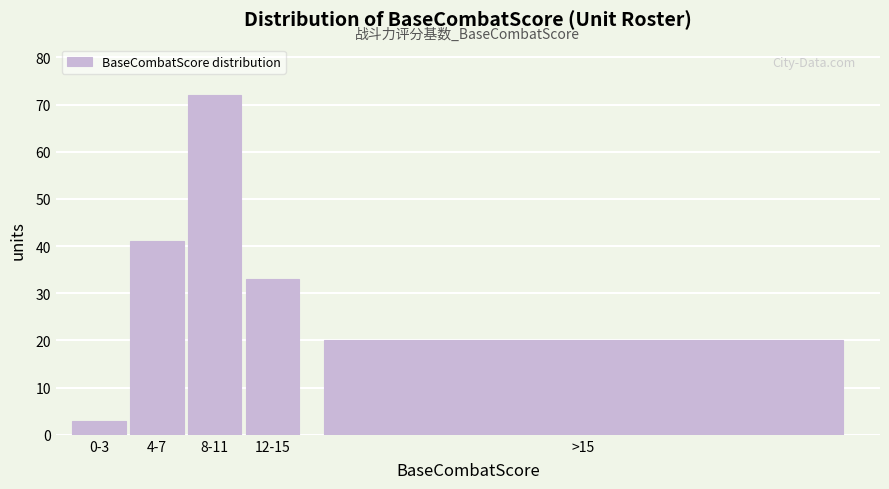

Reading left to right, what are all the values shown in this chart?

3	41	72	33	20